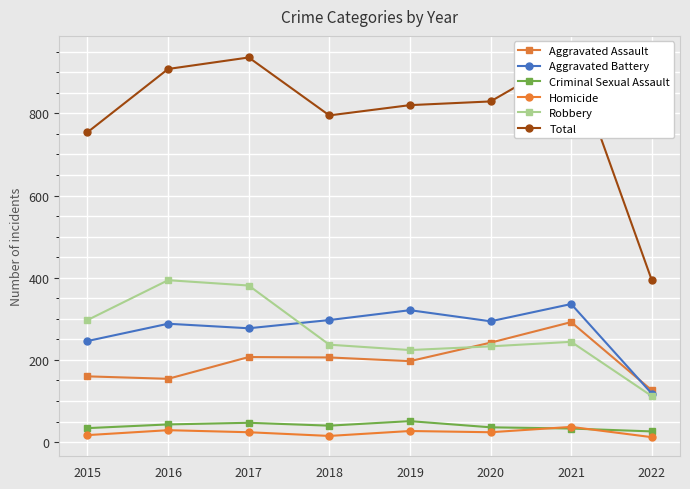

Which series has the largest total across all categories?

Total